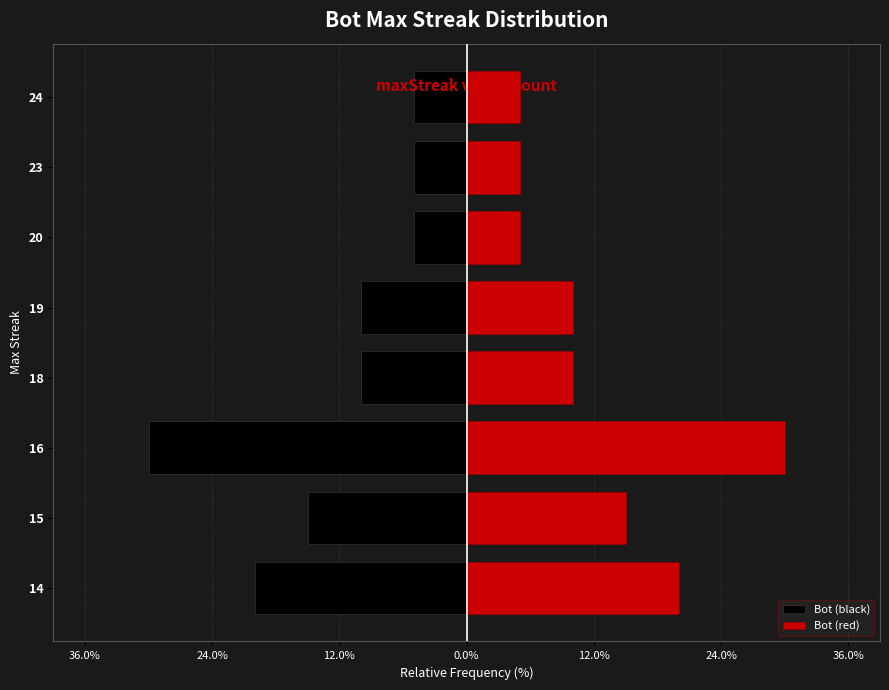

At how many categories does at least one series exceed 14?

3